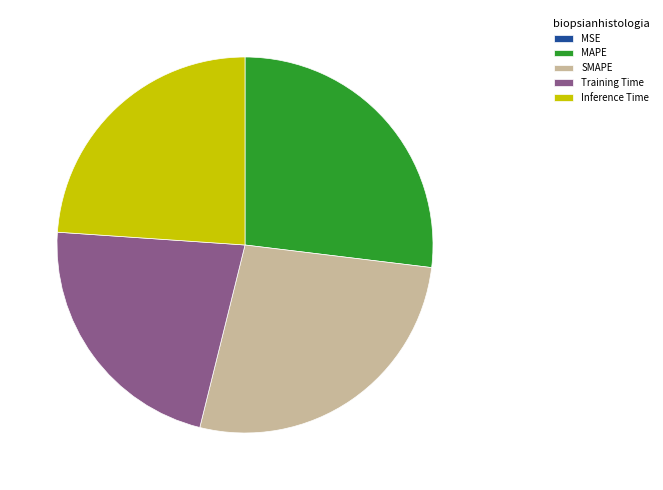

The Training Time slice represents 10% of the pie. True or false?

False